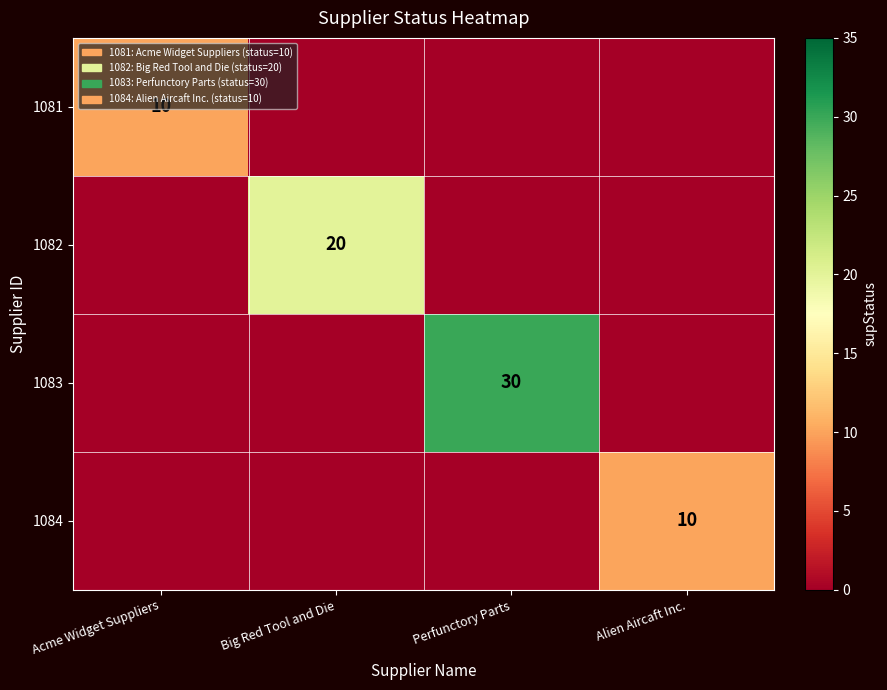

The 1083 series shows 30 at Perfunctory Parts. True or false?

True